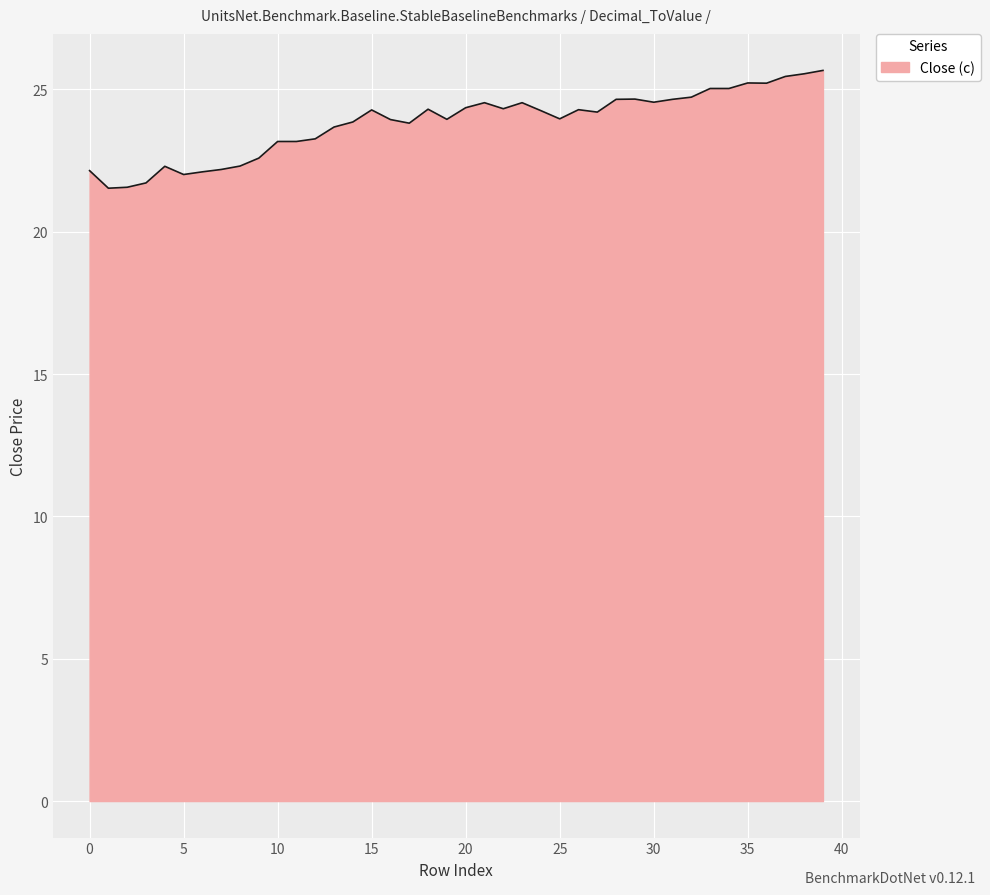

What is the maximum value shown in the chart?

25.7